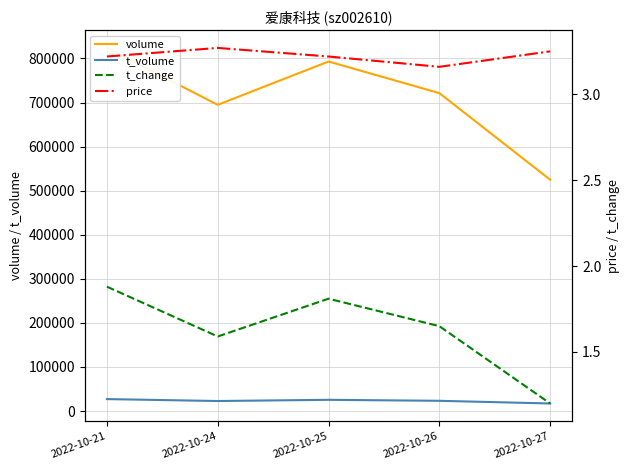

Reading left to right, what are all the values shown in this chart?

volume: 823970.0	694813.0	793164.0	721411.0	524810.0
t_volume: 27055.0	22655.0	25398.0	23150.0	17088.0
t_change: 1.9	1.6	1.8	1.6	1.2
price: 3.2	3.3	3.2	3.2	3.2